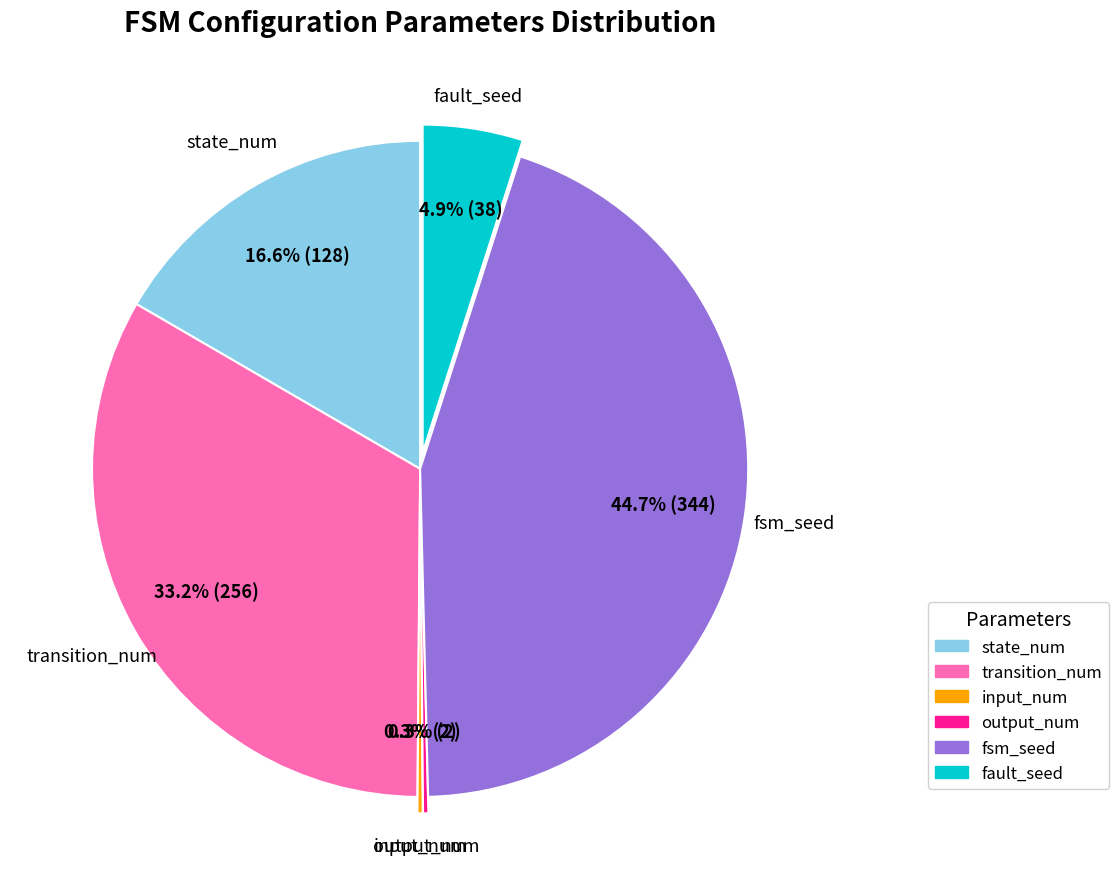

Is there any slice that represents more than half of the pie?

No